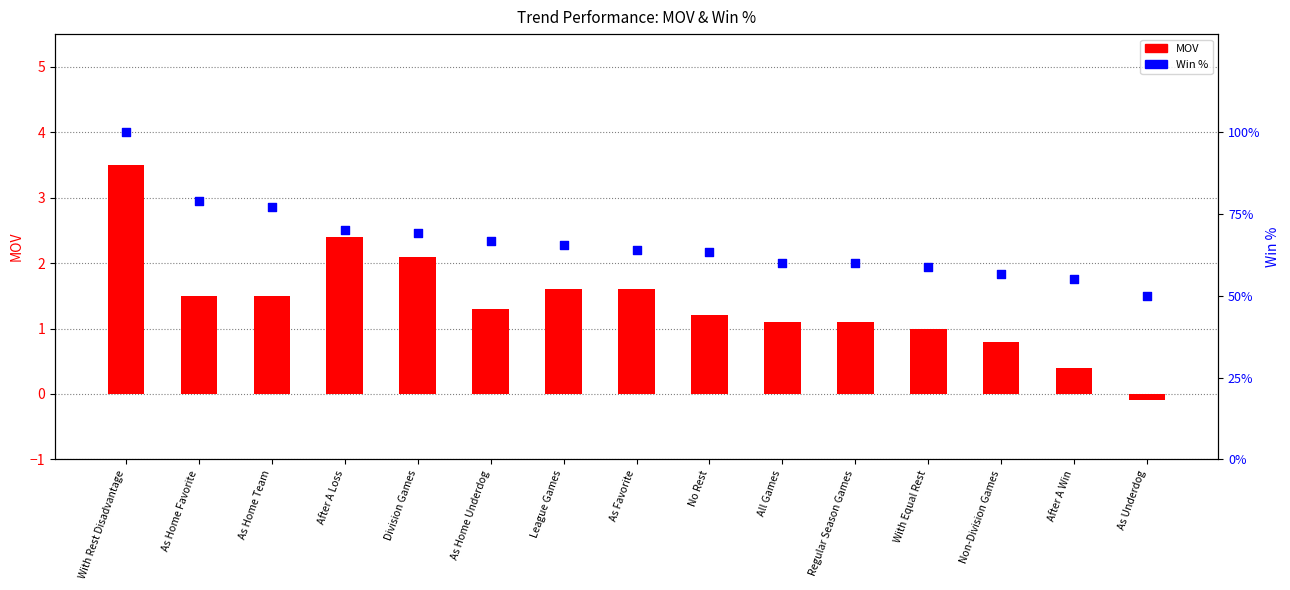

What are all the series names shown in the legend?

MOV, Win %